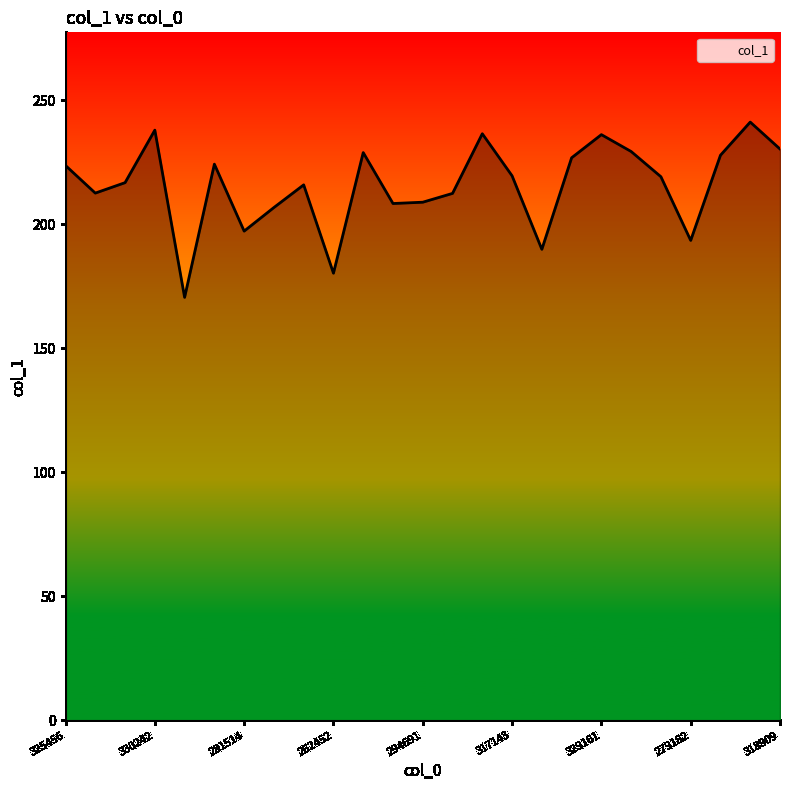

What is the smallest value displayed?

170.5